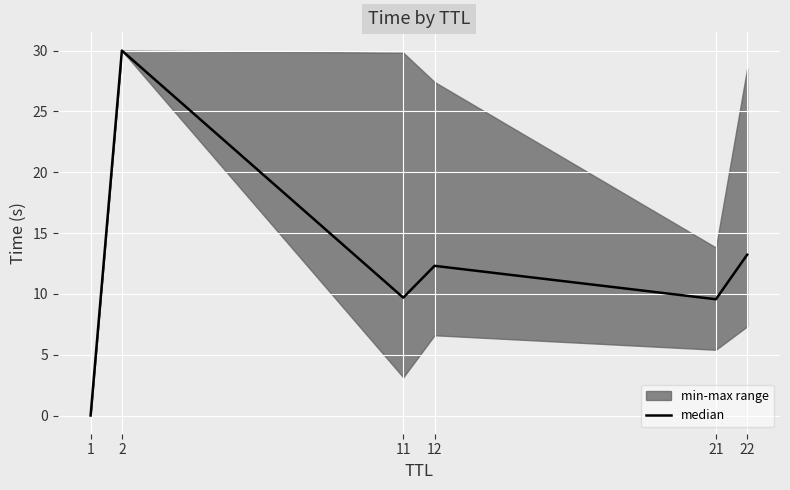

Which label corresponds to the largest value in the chart?

2